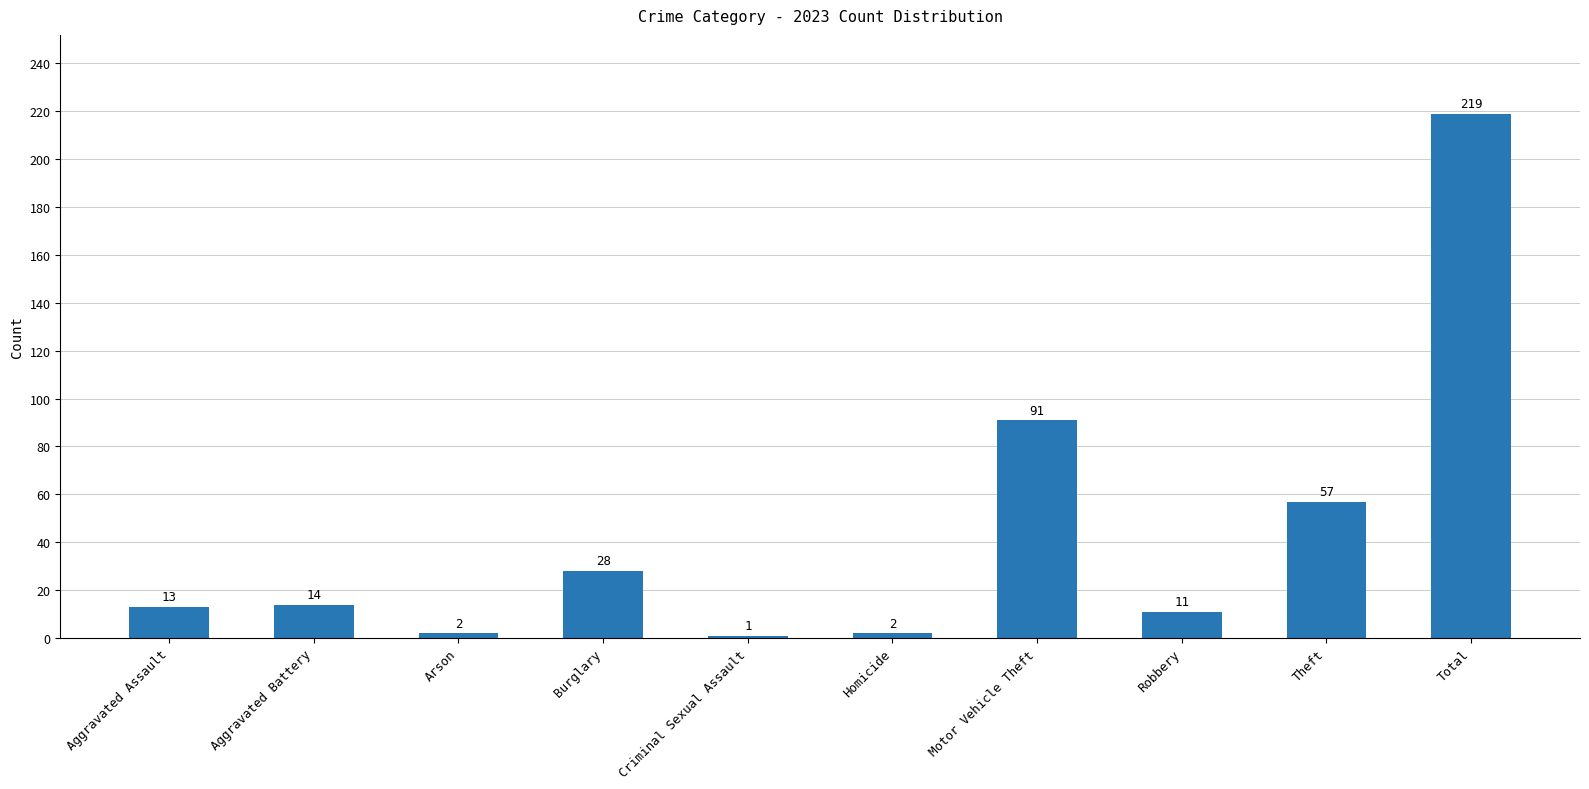

What is the average value?

44